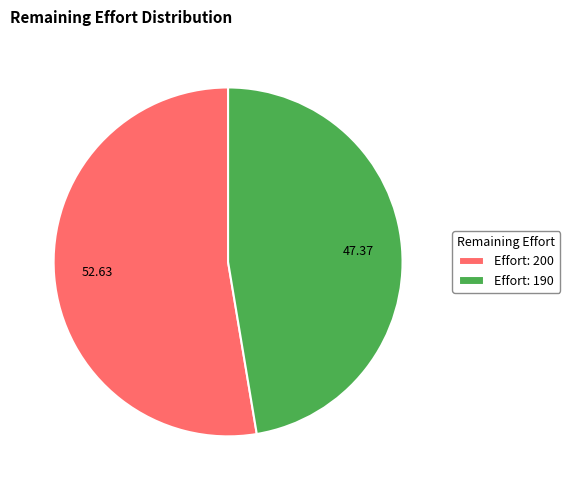

Is there any slice that represents more than half of the pie?

Yes